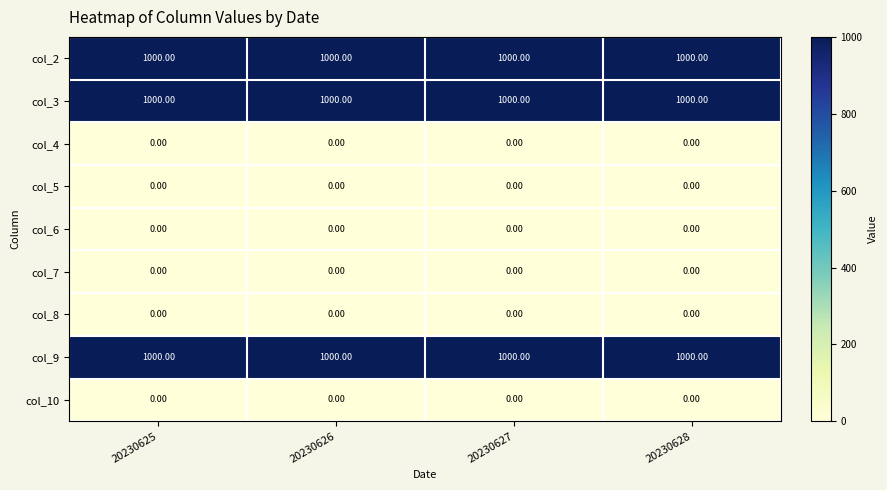

Is the value of col_3 at 20230626 greater than the value of col_8 at 20230627?

Yes